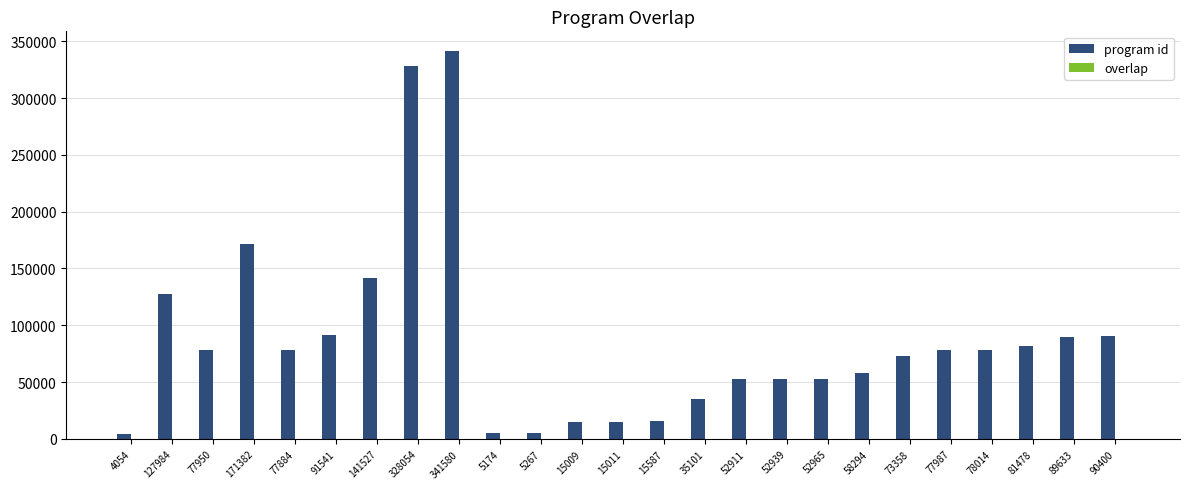

The program id series shows 77905 at 52911. True or false?

False